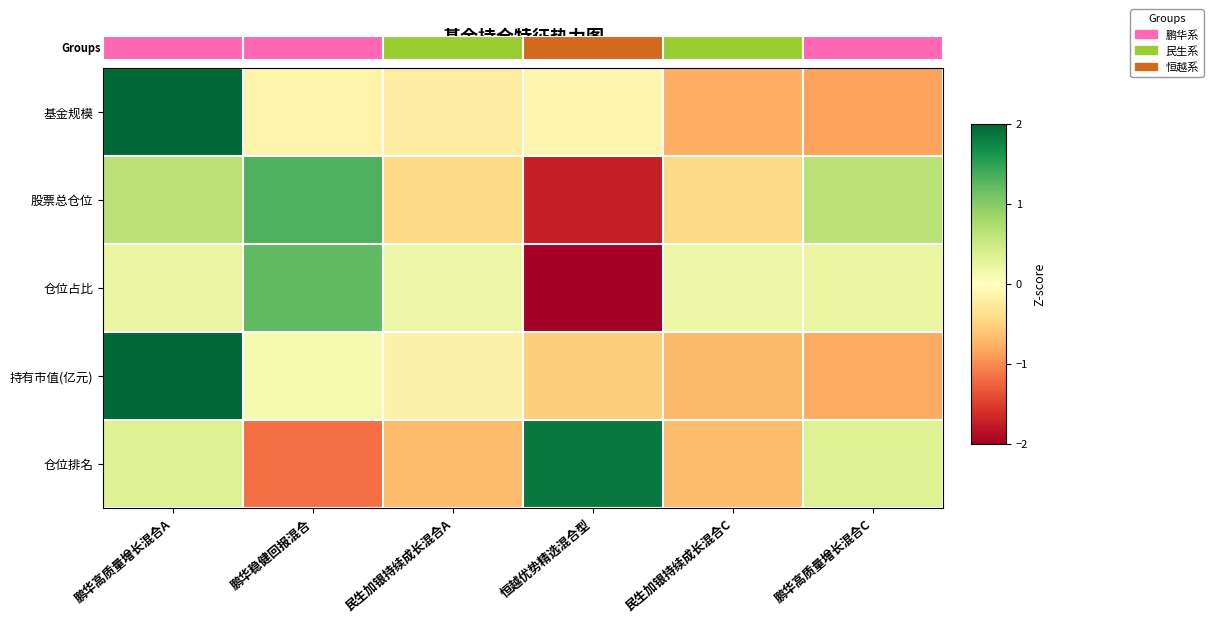

Which category has the lowest value in the 持有市值(亿元) series?

鹏华高质量增长混合C